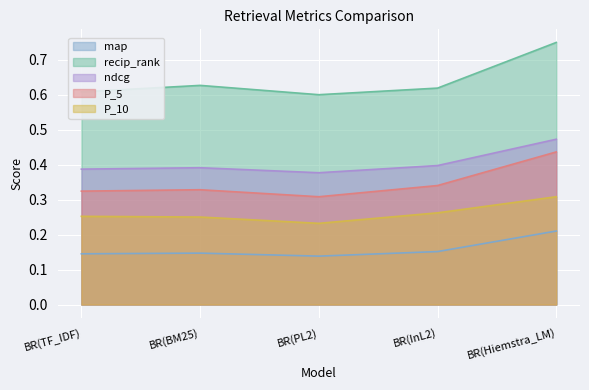

What is the value of the ndcg point at the 3rd from the left?

0.4